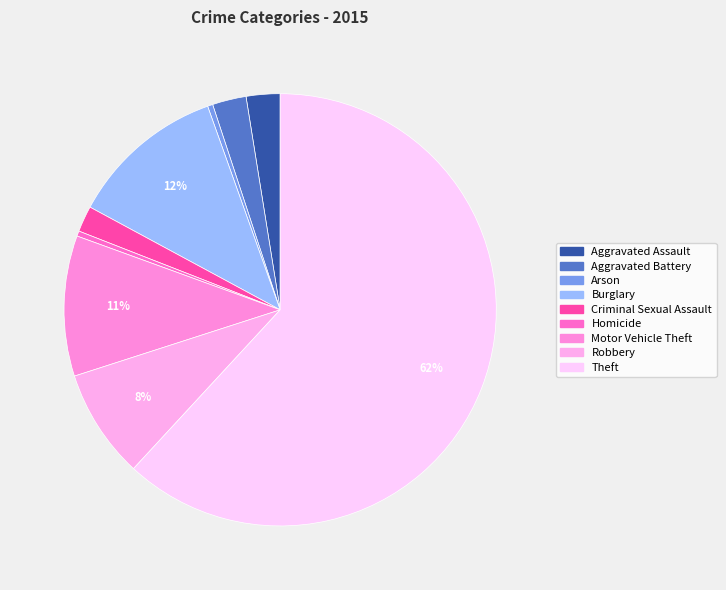

Count the number of slices in the pie.

9